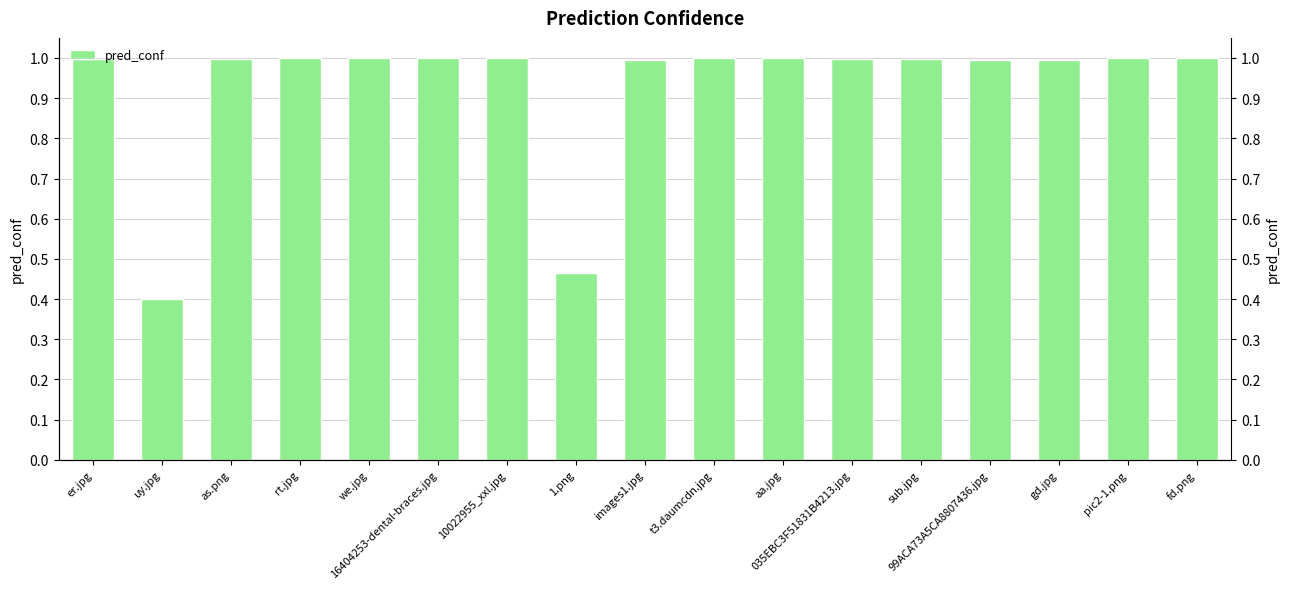

Reading left to right, transcribe all the data shown in this chart.

1.0	0.4	1.0	1.0	1.0	1.0	1.0	0.5	1.0	1.0	1.0	1.0	1.0	1.0	1.0	1.0	1.0